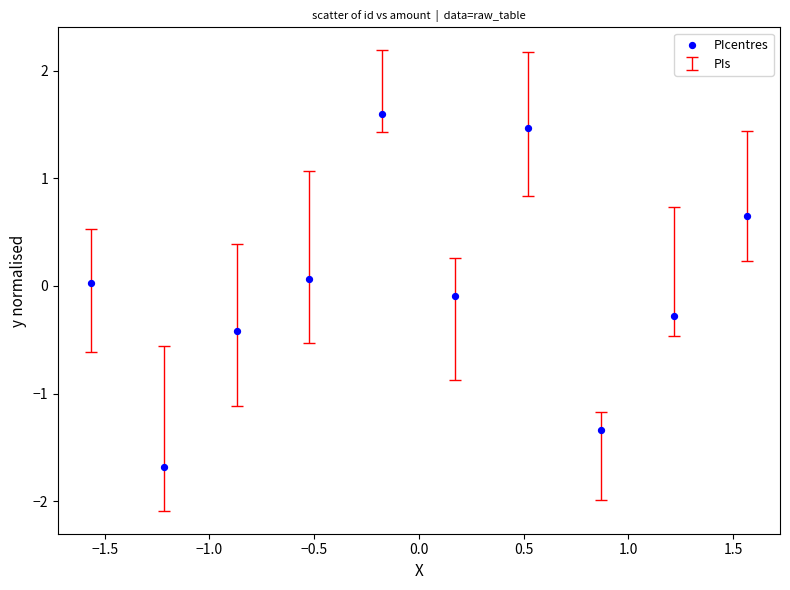

What is the range of X values (max minus min)?

3.1